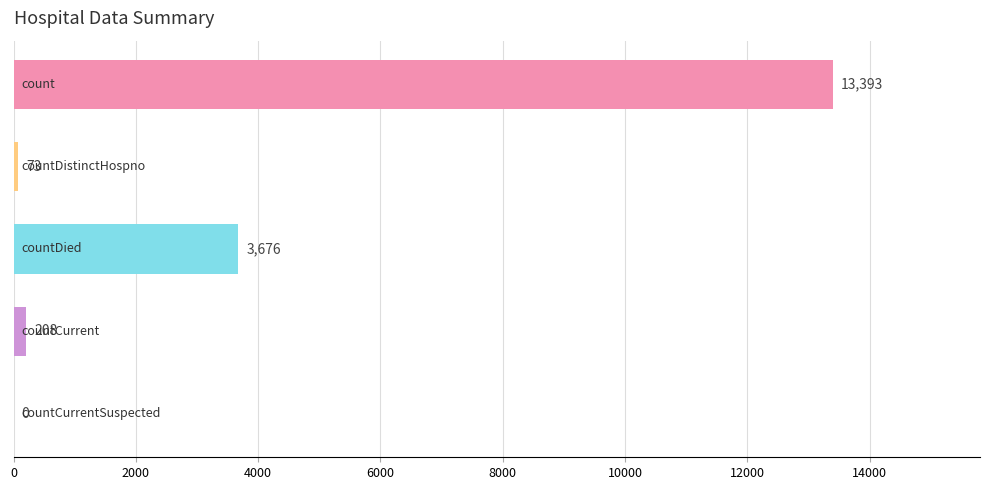

What is the maximum value shown in the chart?

13393